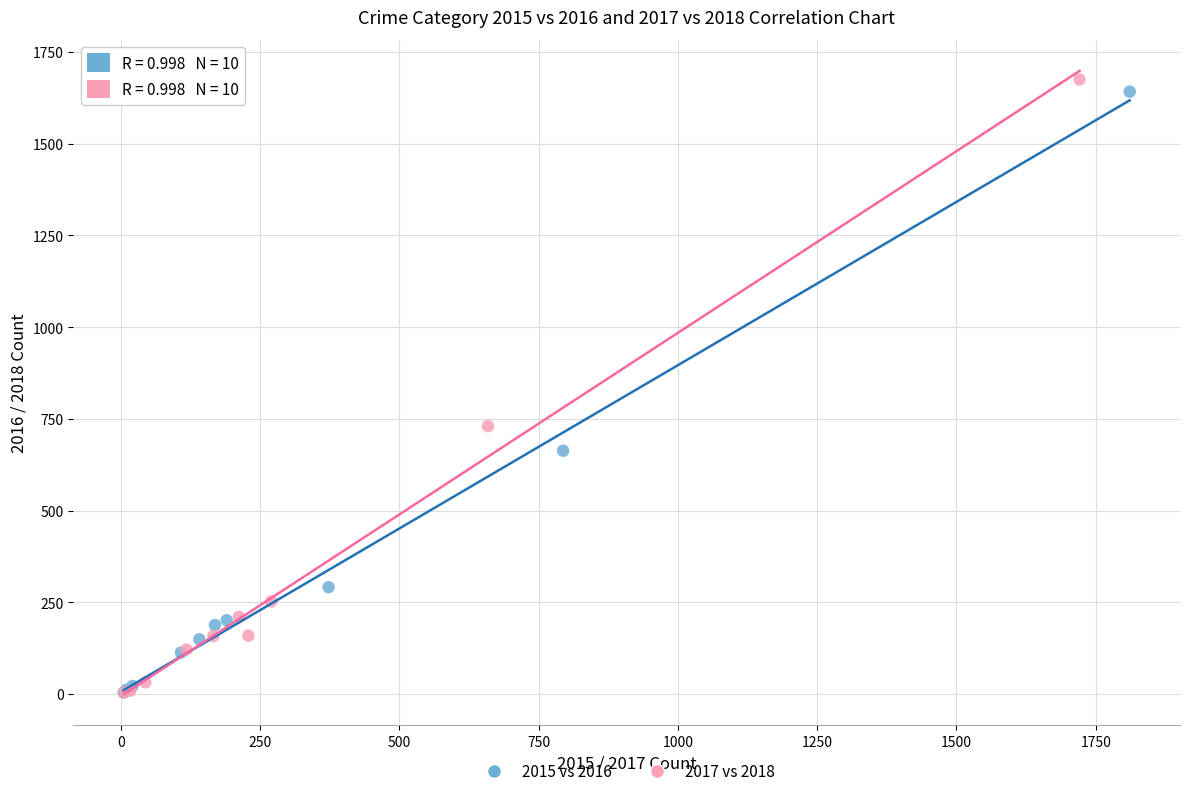

Which series has the largest Y range (max minus min)?

2017 vs 2018